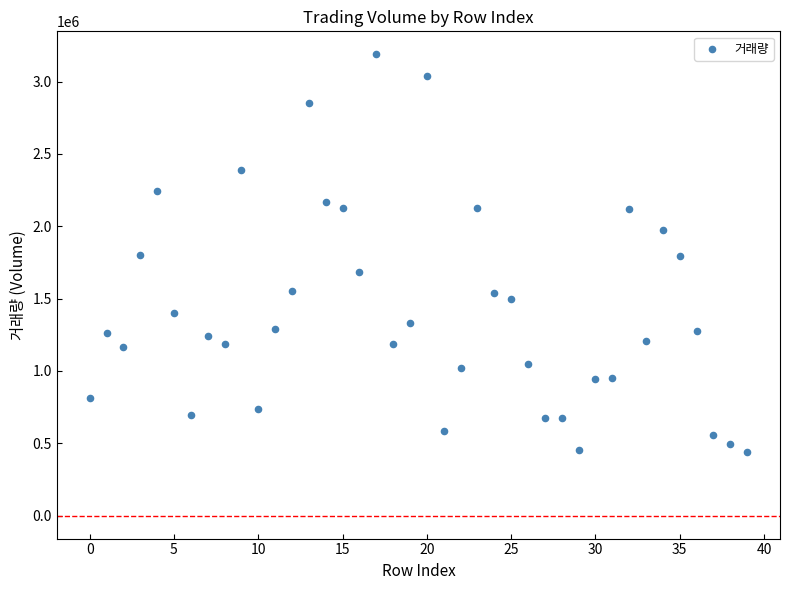

What is the range of Y values (max minus min)?

2751060